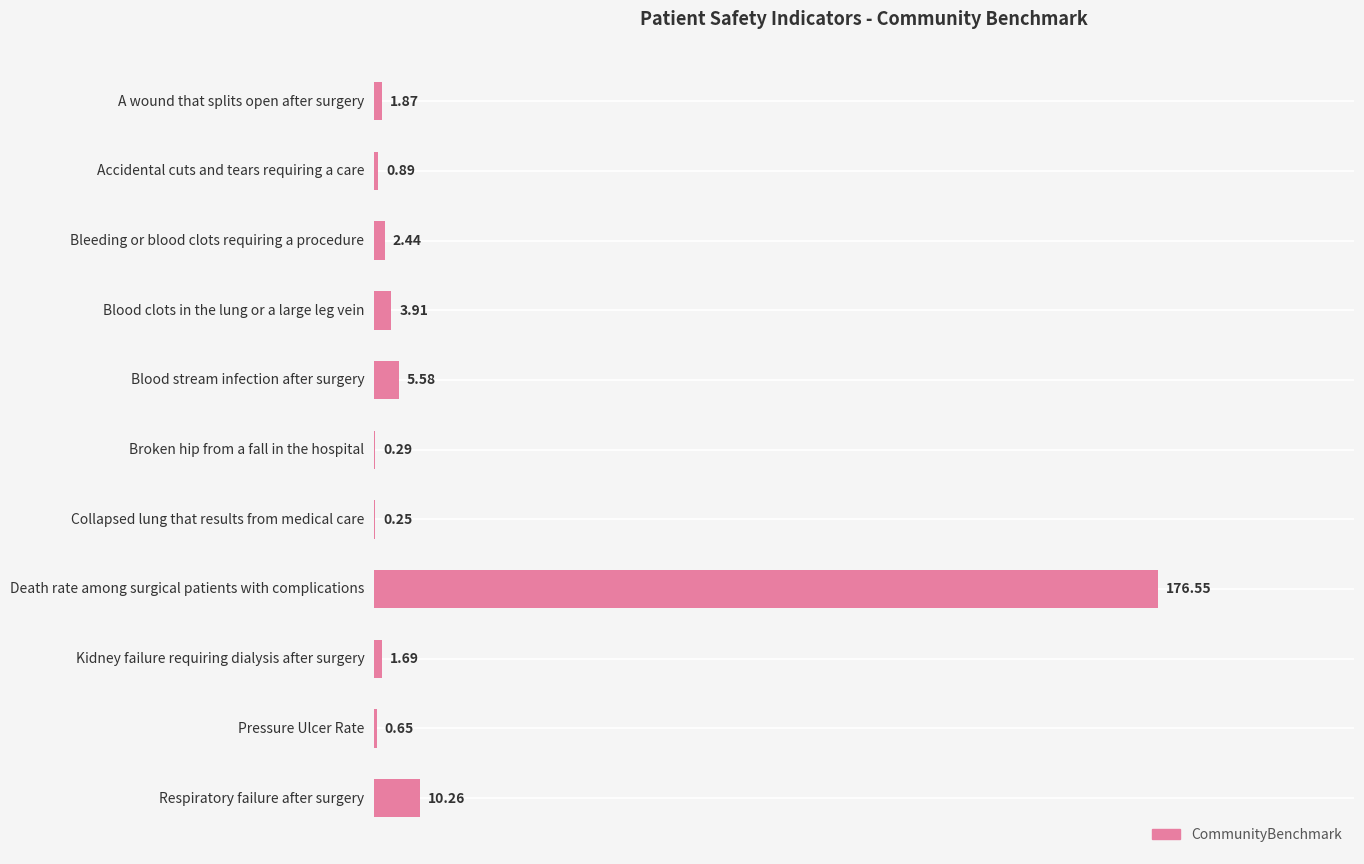

What is the change in value from Broken hip from a fall in the hospital to Death rate among surgical patients with complications?

+176.3